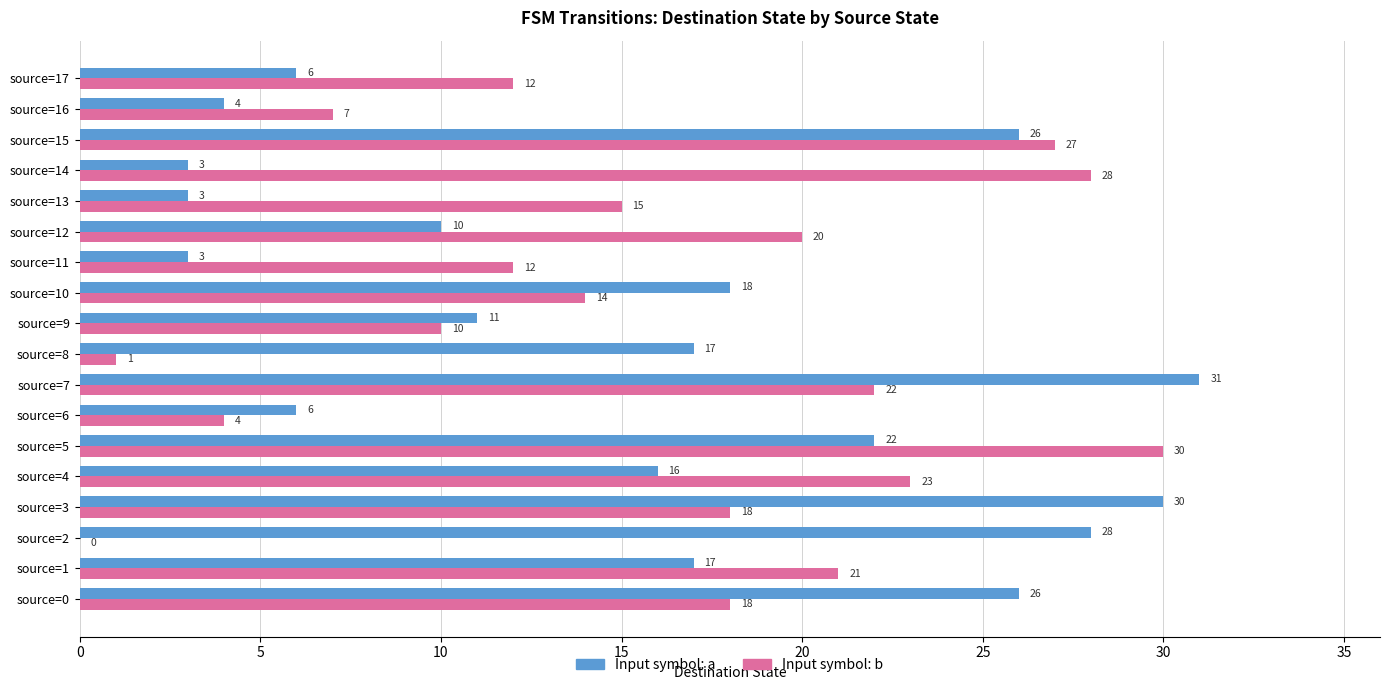

What value does the Input symbol: b series have at source=11, to the nearest 10?

10